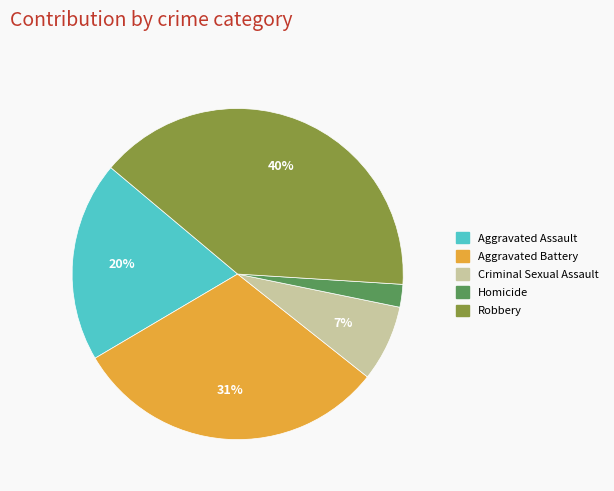

Which has a higher value, Homicide or Robbery?

Robbery